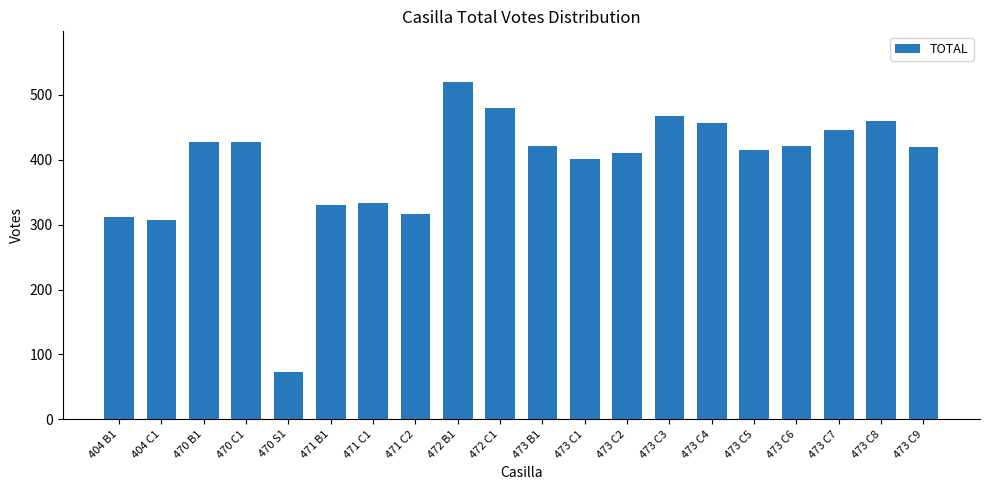

What is the greatest value displayed?

520